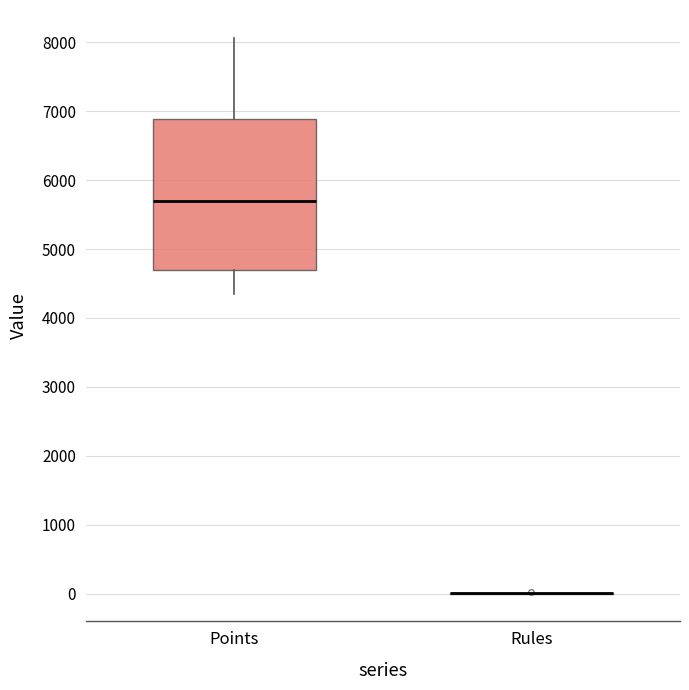

Reading left to right, transcribe this box plot: for each box, give where its median line is, the range the box spans, and where its two whiskers end, as read against the y-axis. The values are not printed on the chart, so give them approximately, as read against the axis.

Points: median 5700, box 4700 to 6900, whiskers 4400 to 8100
Rules: box collapsed to a line at 0, whiskers 0 to 0